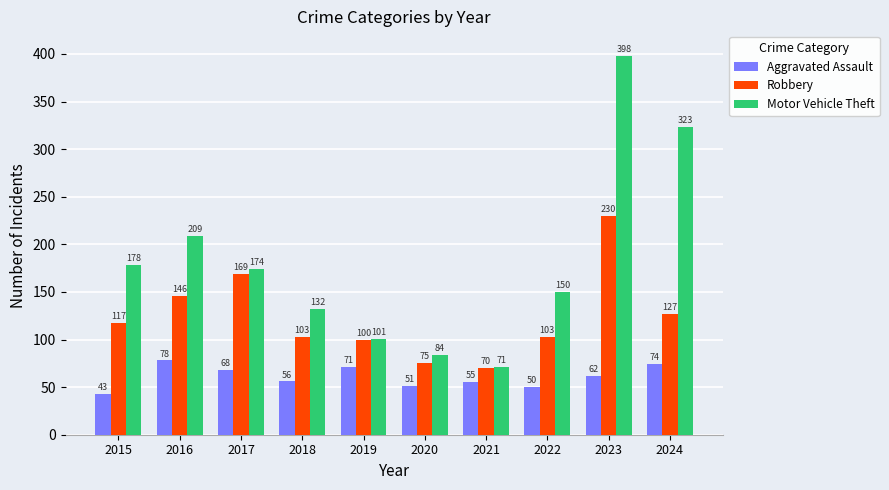

What is the sum of the Aggravated Assault values at 2023 and 2022?

112